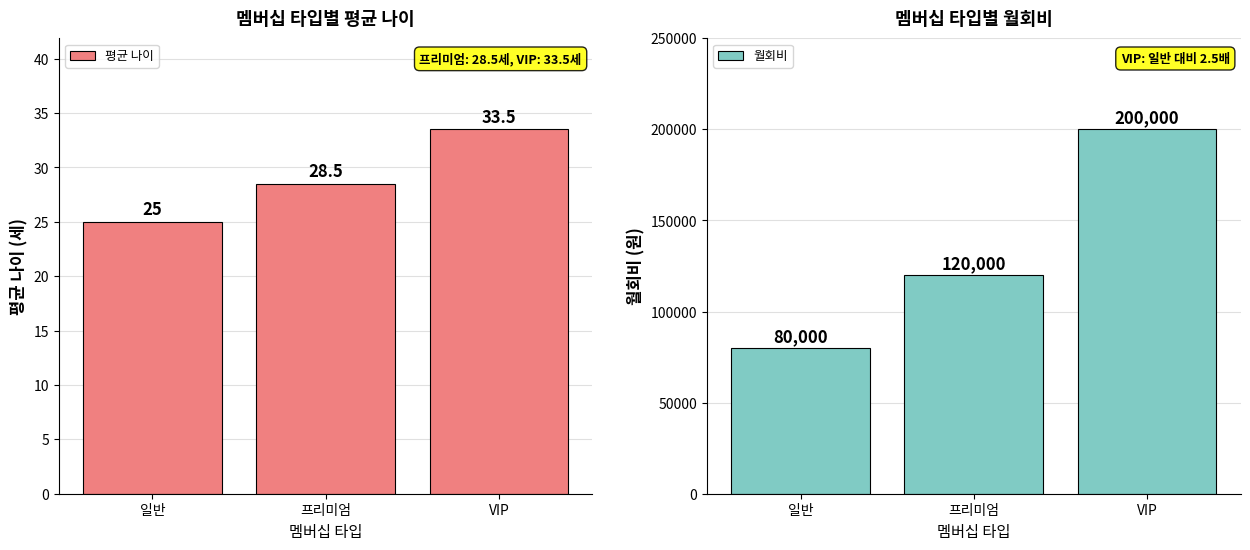

True or false: 평균 나이 has a value of 10.9 at VIP.

False